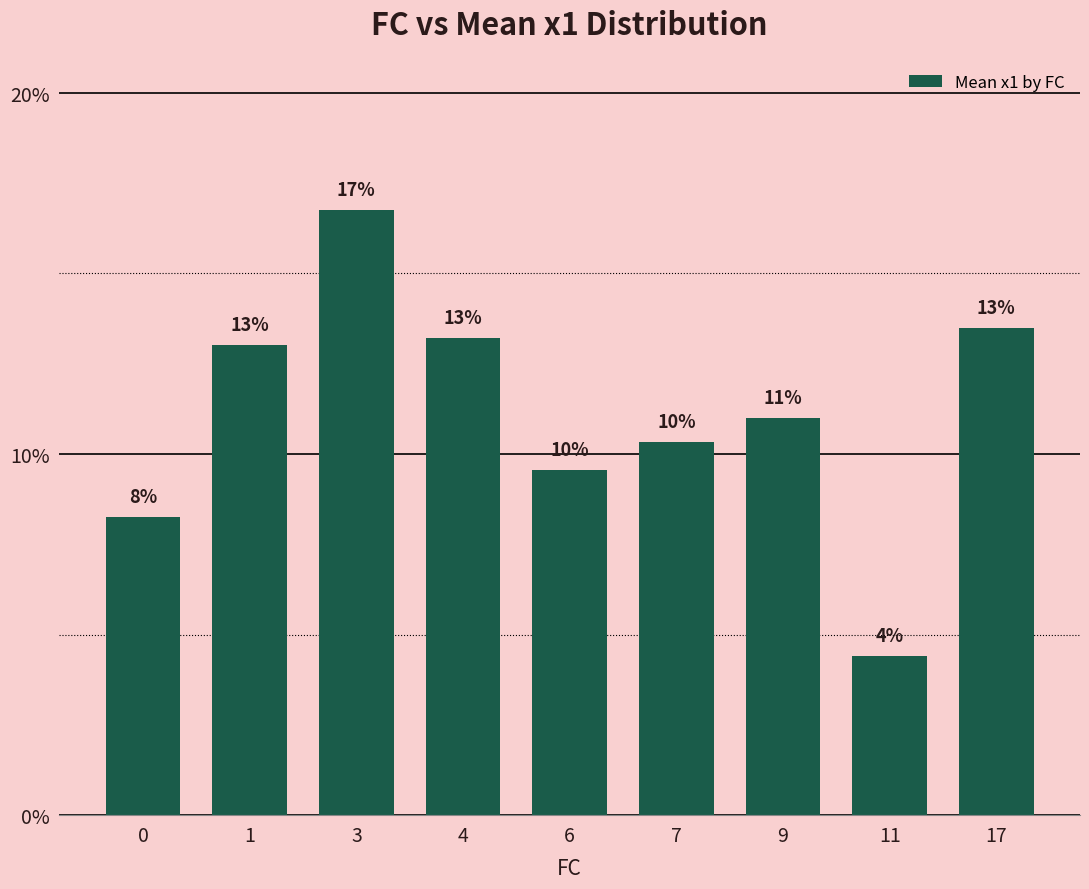

Does the chart contain any negative values?

No